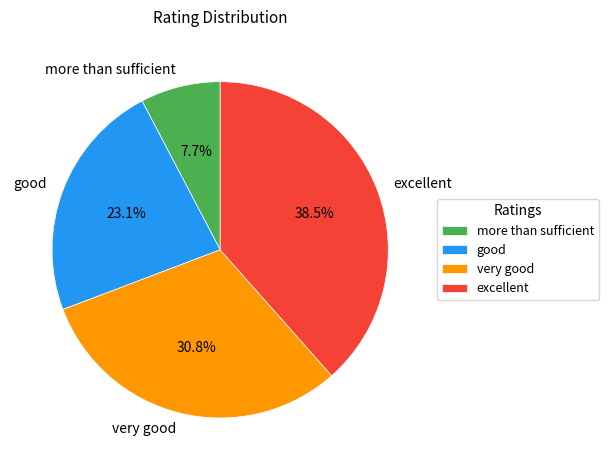

Rank the categories by value from highest to lowest.

excellent, very good, good, more than sufficient